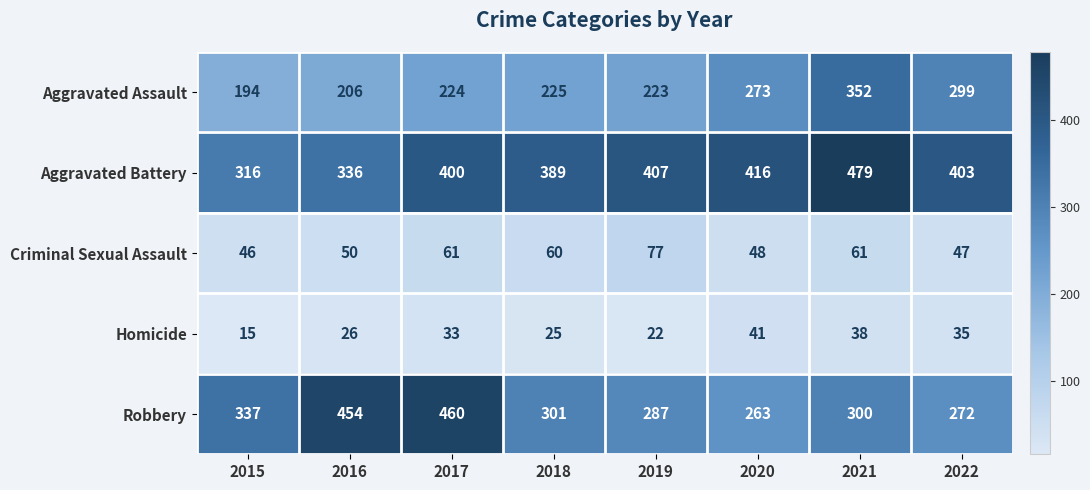

How many categories are shown in the chart?

8